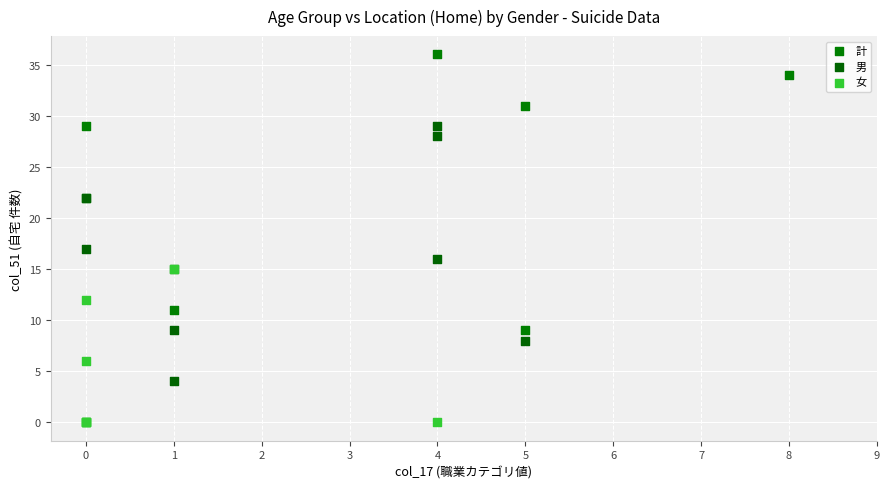

What are all the series names shown in the legend?

計, 男, 女